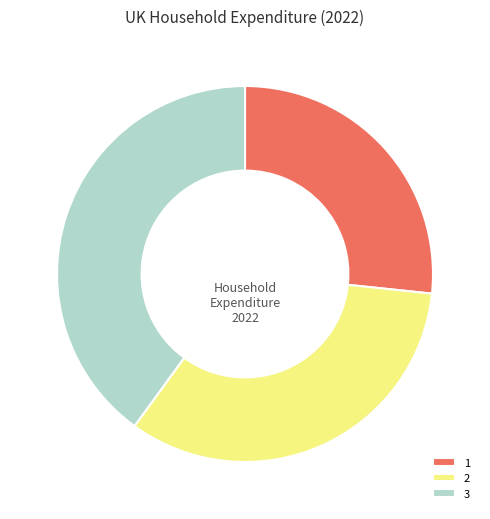

Is the sum of 3 and 2 greater than half?

Yes